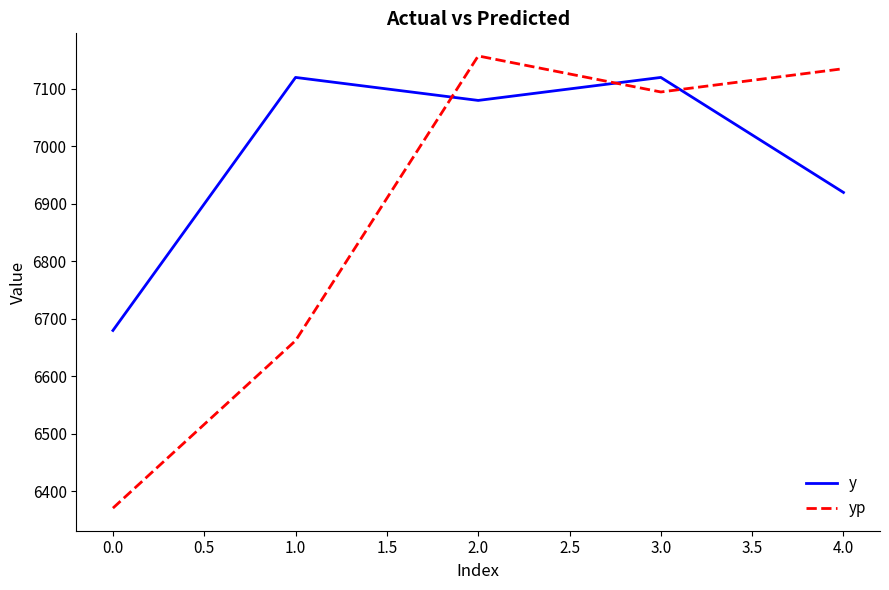

Between which two adjacent categories do y and yp first intersect?

1.0 and 2.0